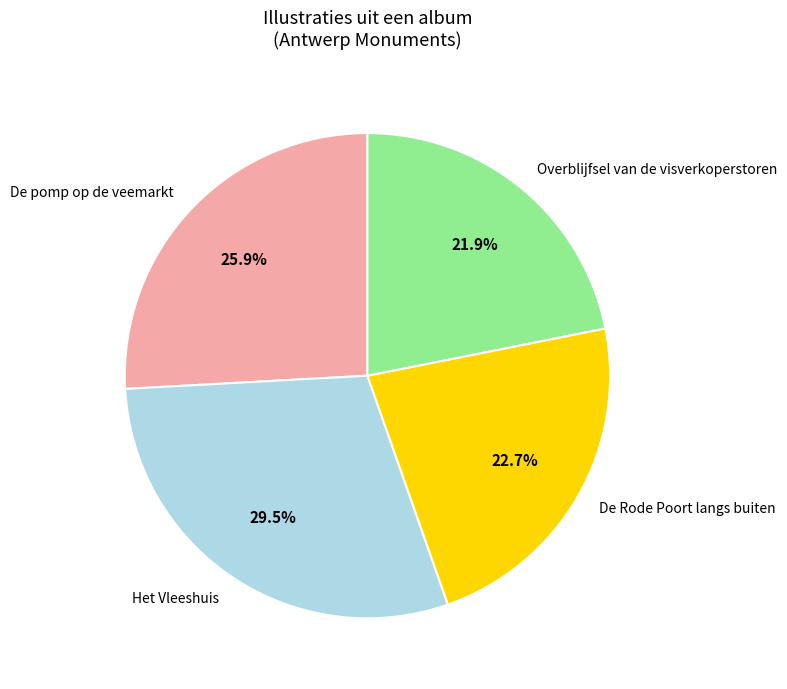

Approximately how many times larger is the value at De Rode Poort langs buiten compared to Overblijfsel van de visverkoperstoren?

1.0